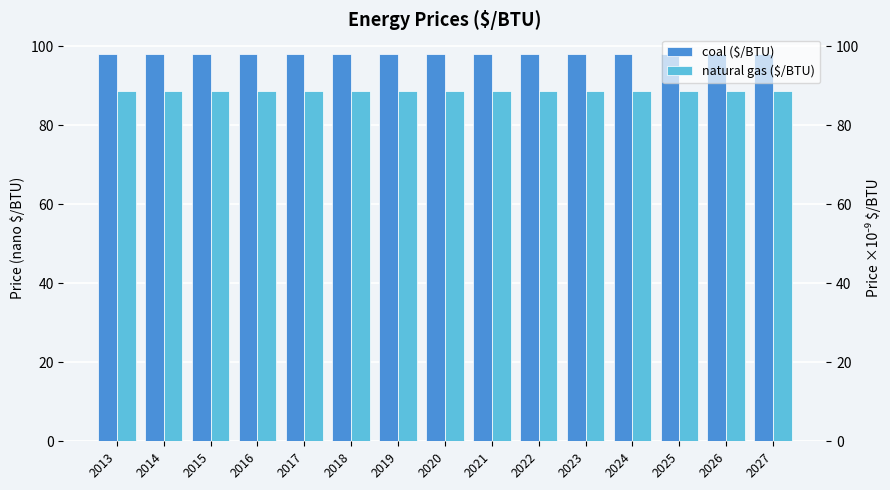

At which label is coal ($/BTU) closest to 98?

2013